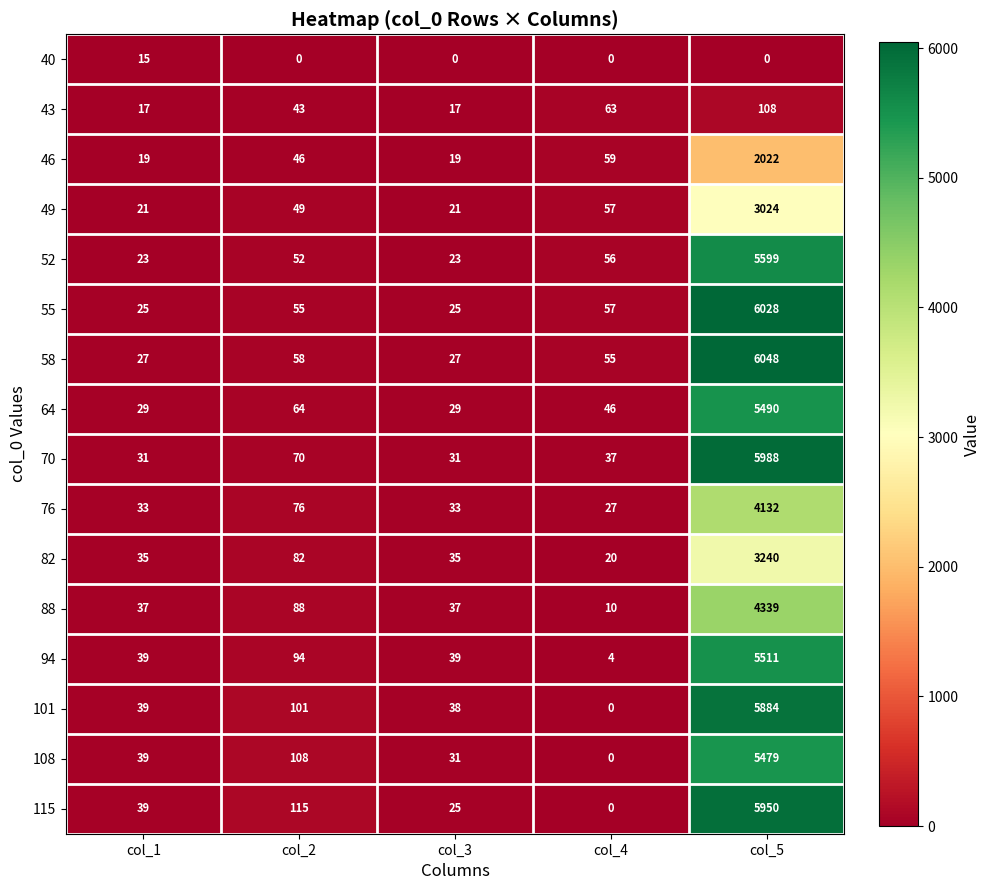

Which category has the highest value across all series?

col_5